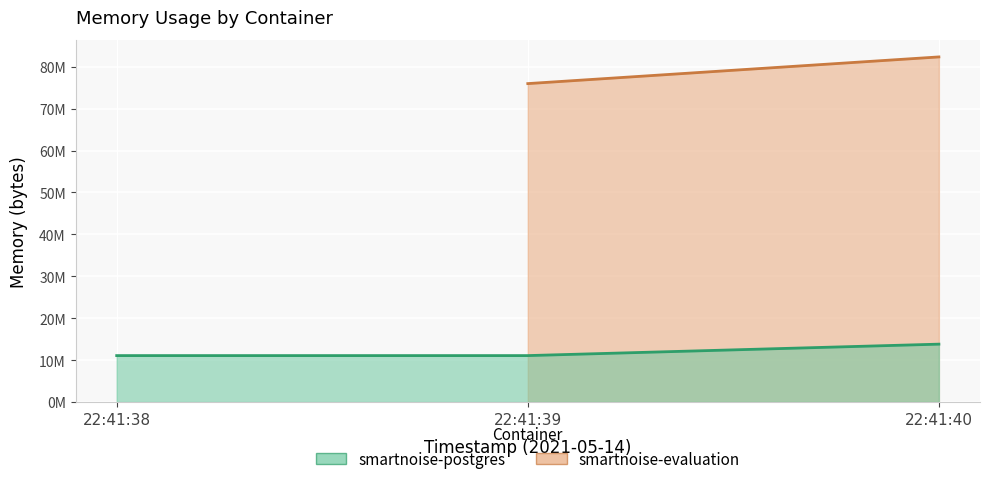

Between 22:41:40 and 22:41:39, which is larger?

22:41:40